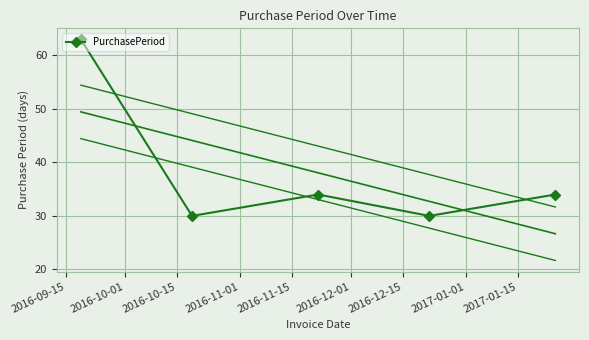

How many categories are shown in the chart?

5